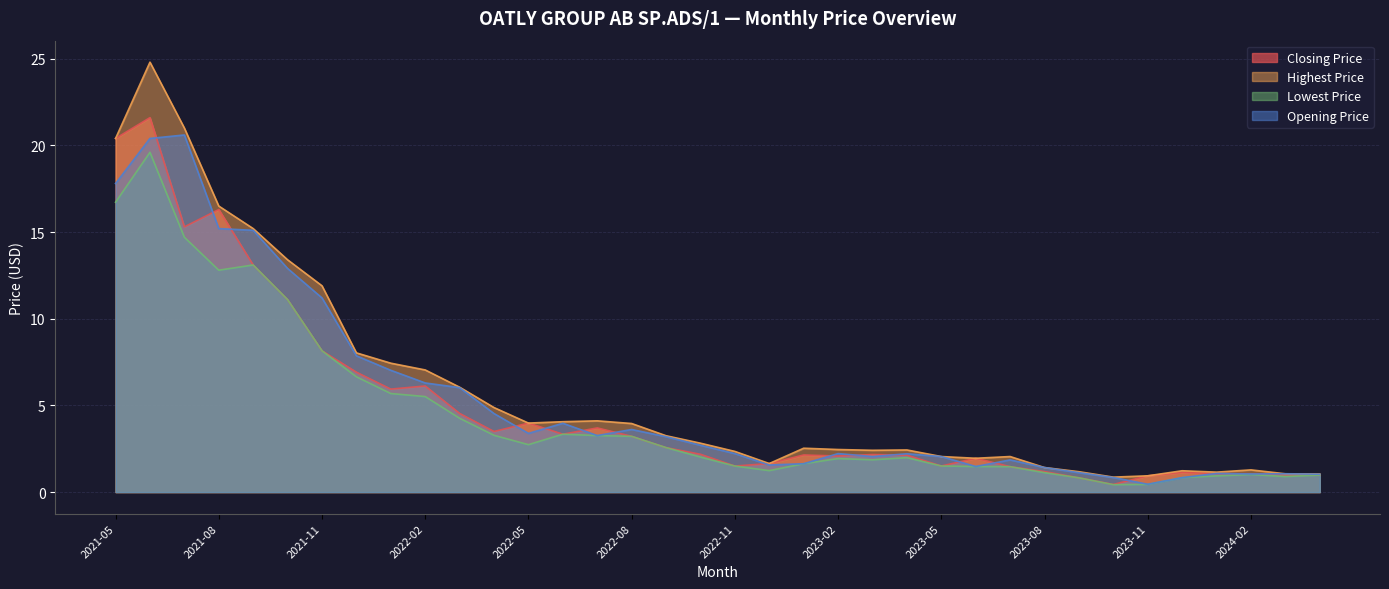

How many data points does each series have?

36